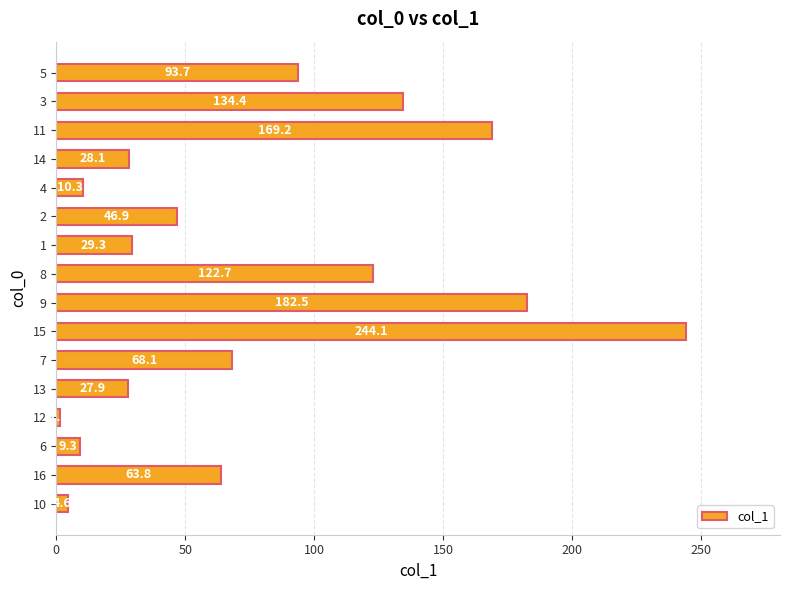

At which category does the chart reach its peak across all series?

15